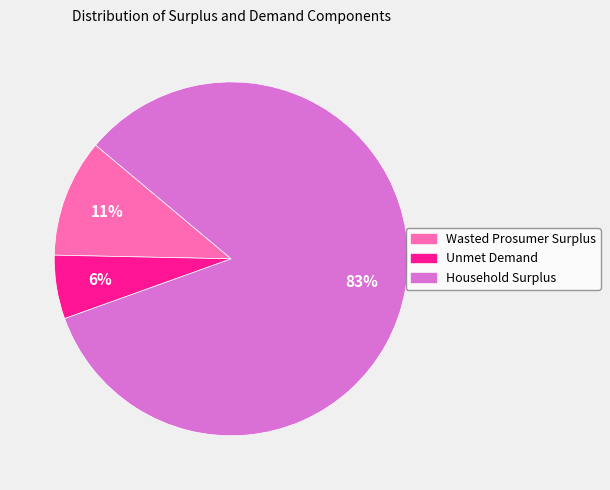

Is it true that Wasted Prosumer Surplus is 11% of the pie?

True